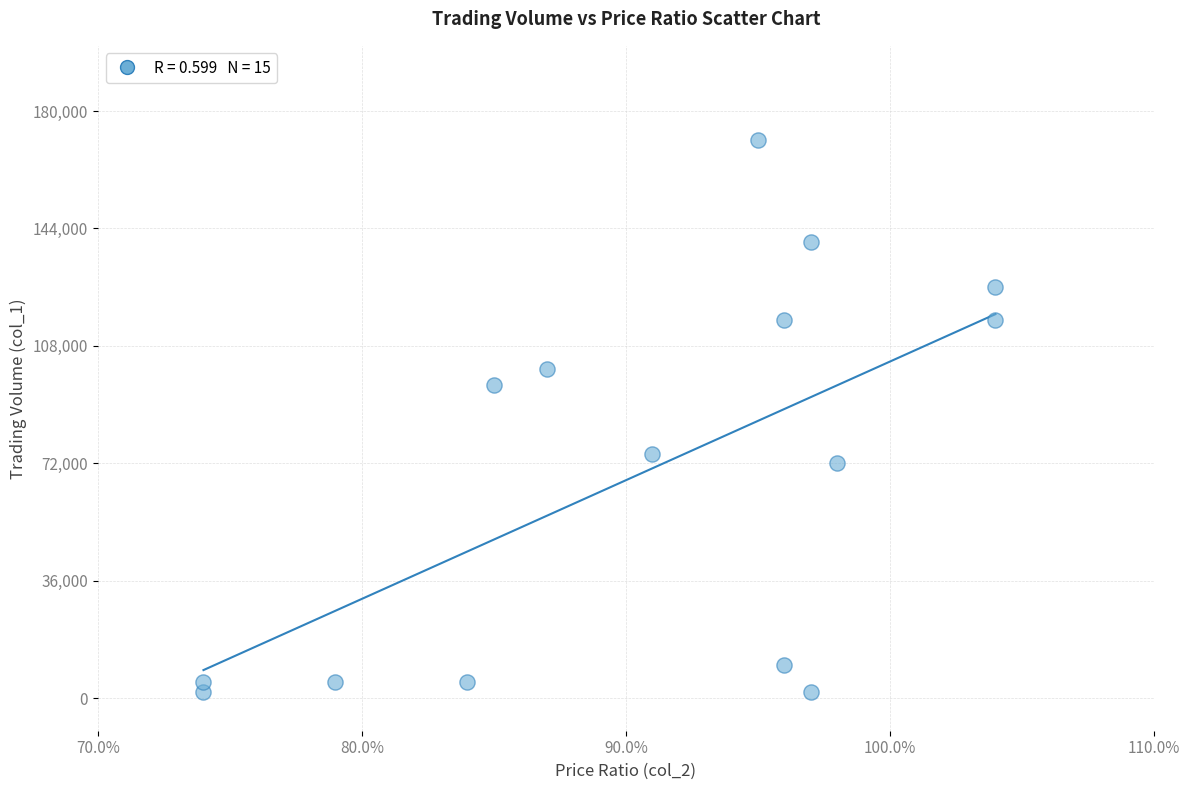

What is the range of Y values (max minus min)?

169000